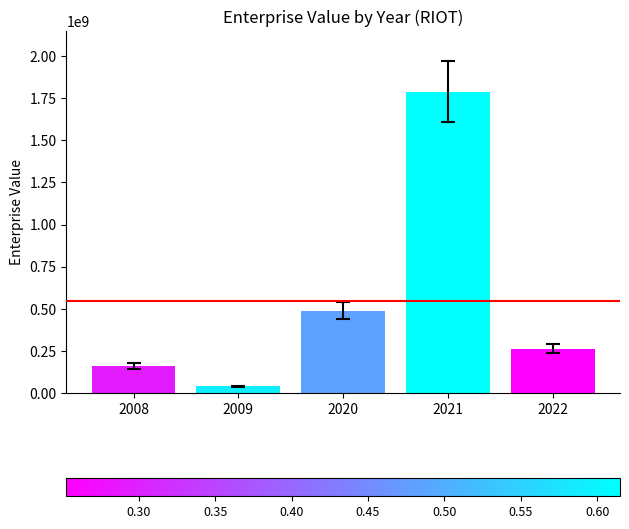

At which label is the value closest to 914380690?

2020